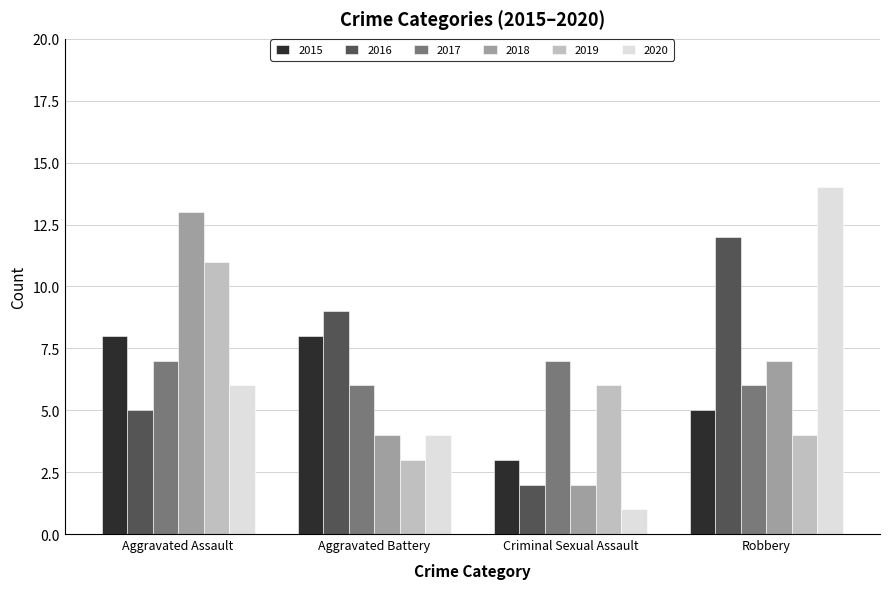

Which series has the largest total across all categories?

2016